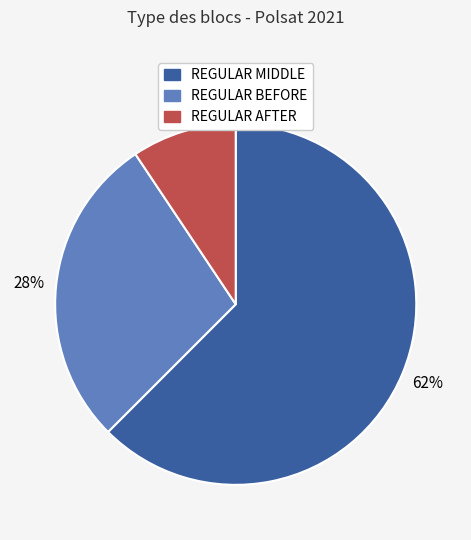

Count the number of slices in the pie.

3